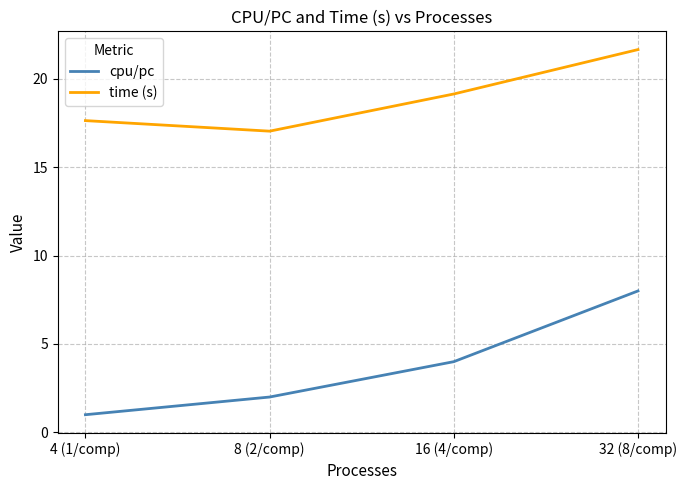

What position from the right is 16 (4/comp)?

2